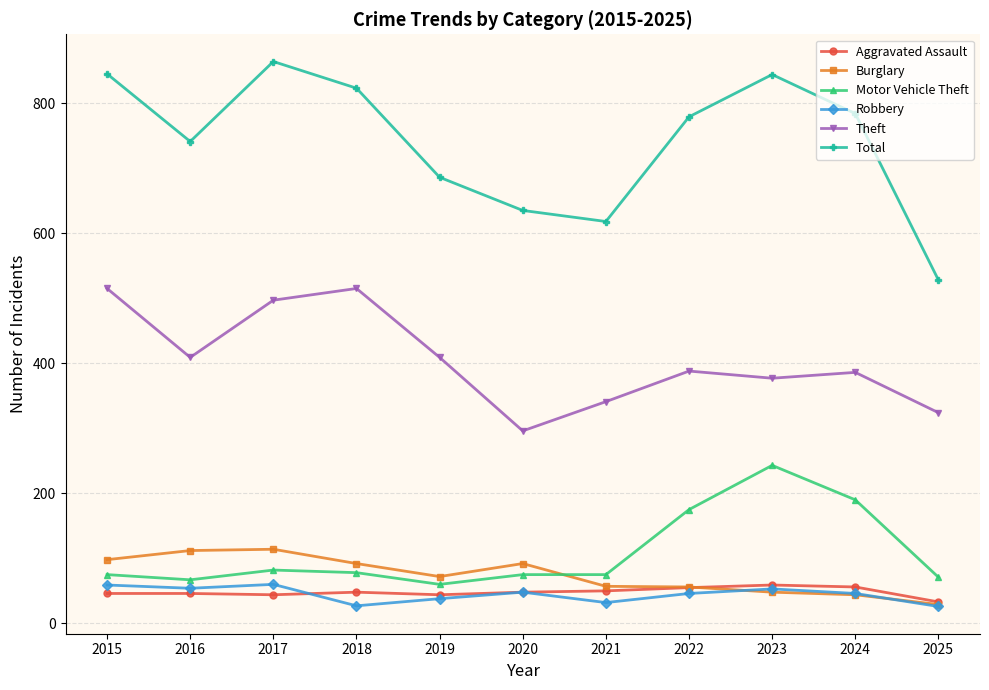

What is the difference between the maximum and minimum values in the Motor Vehicle Theft series?

183